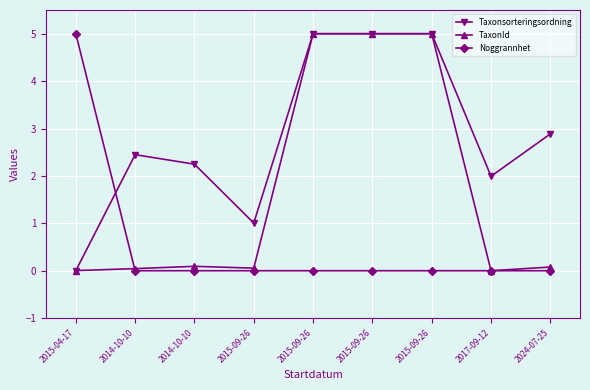

How many Noggrannhet values are between 0 and 1?

8